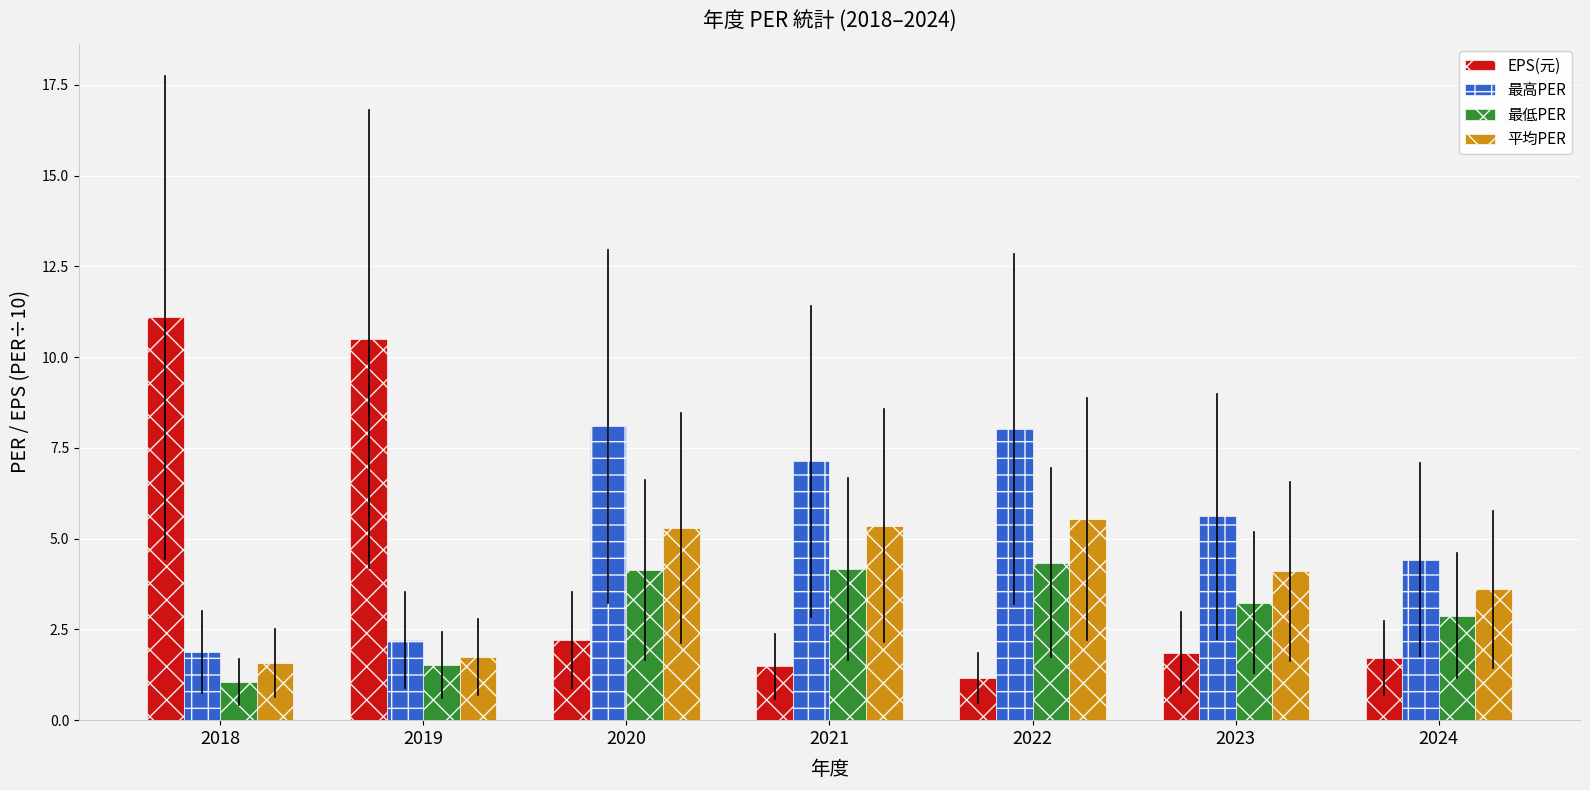

True or false: 最高PER has a value of 4.4 at 2020.

False